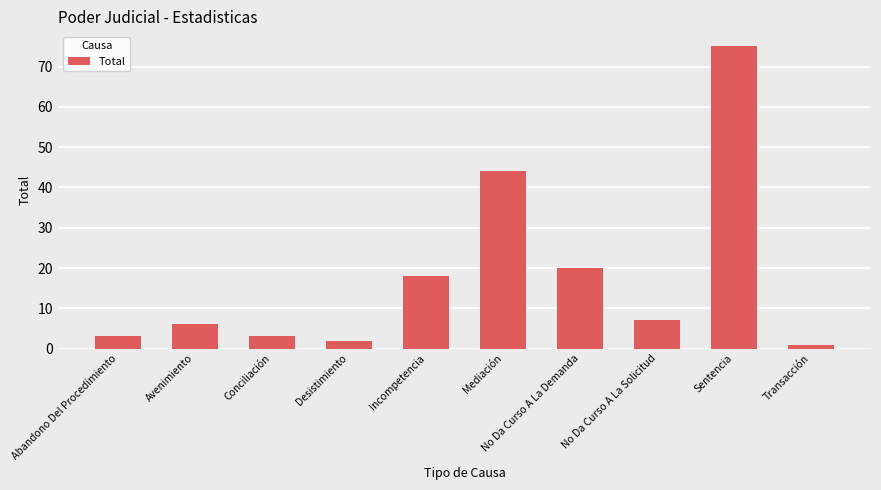

How many distinct data groups are displayed?

1